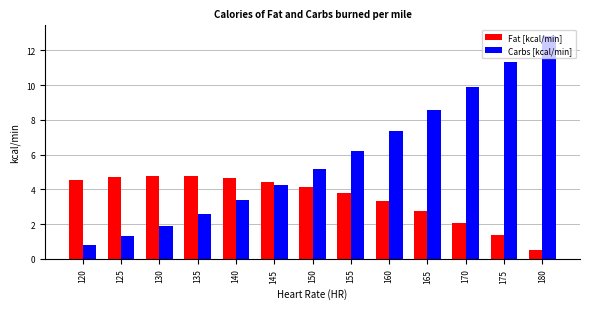

Which series has the largest total across all categories?

Carbs [kcal/min]